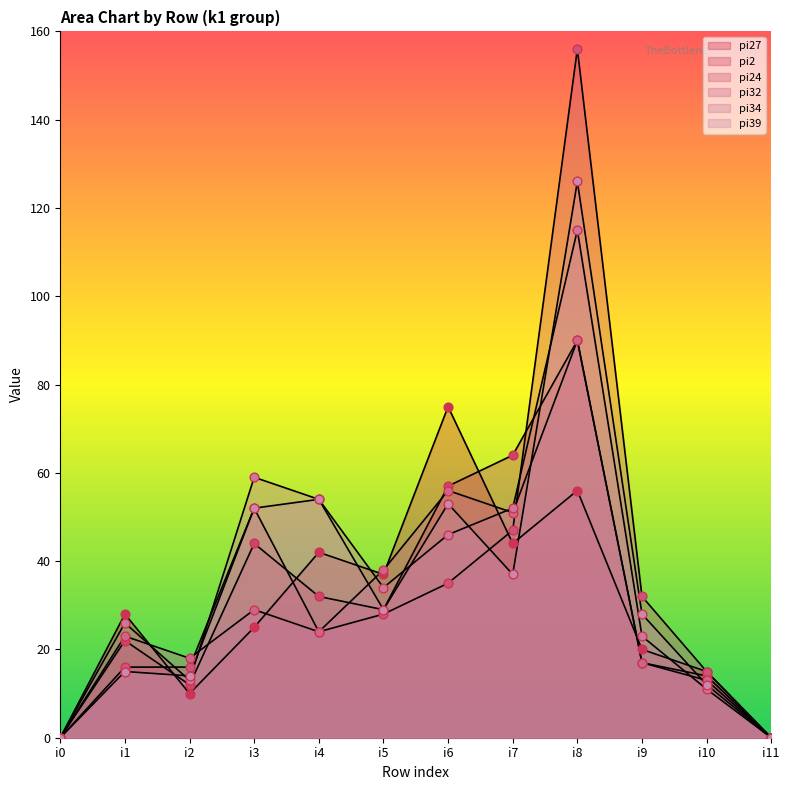

What are all the series names shown in the legend?

pi27, pi2, pi24, pi32, pi34, pi39